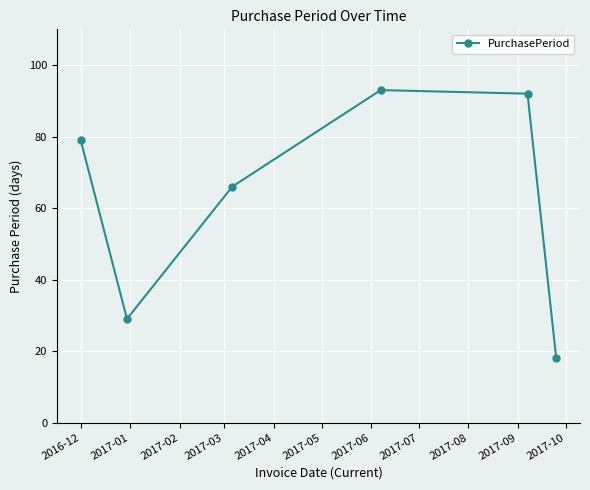

What is the maximum value shown in the chart?

93